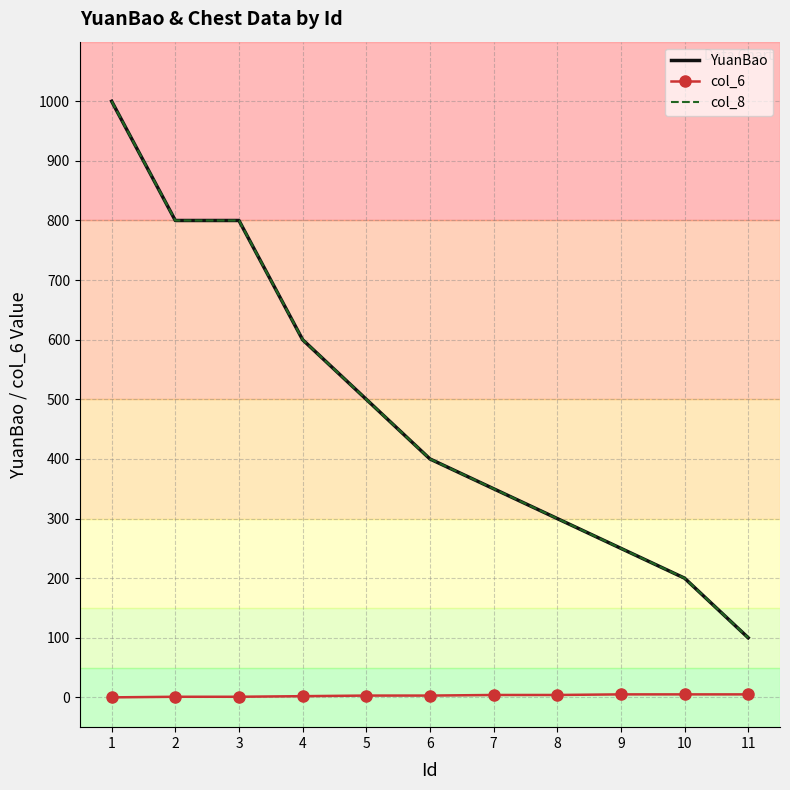

What is the value of the col_6 point at the 5th from the left?

3